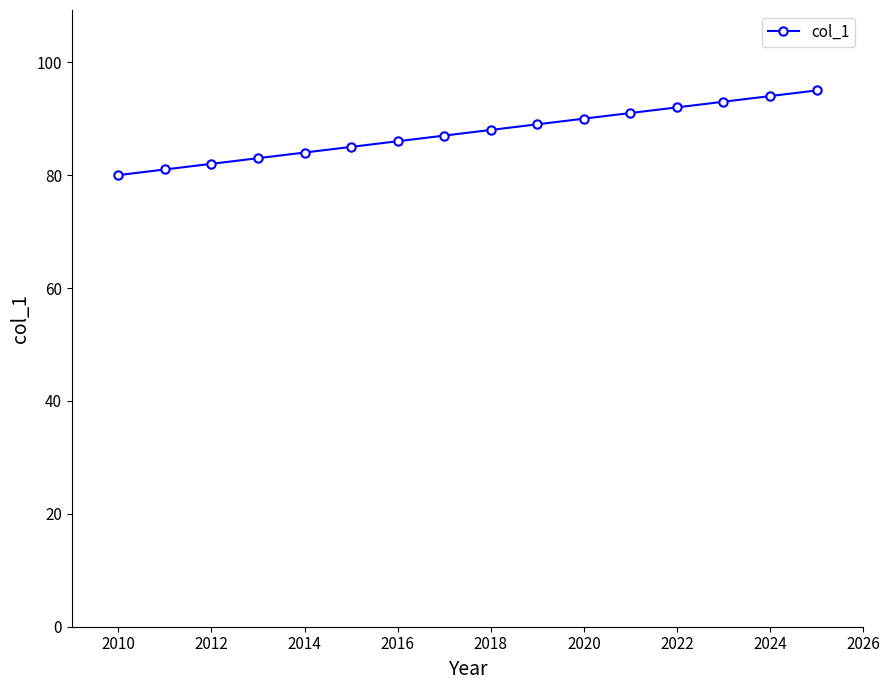

Reading left to right, transcribe all the data shown in this chart.

80	81	82	83	84	85	86	87	88	89	90	91	92	93	94	95